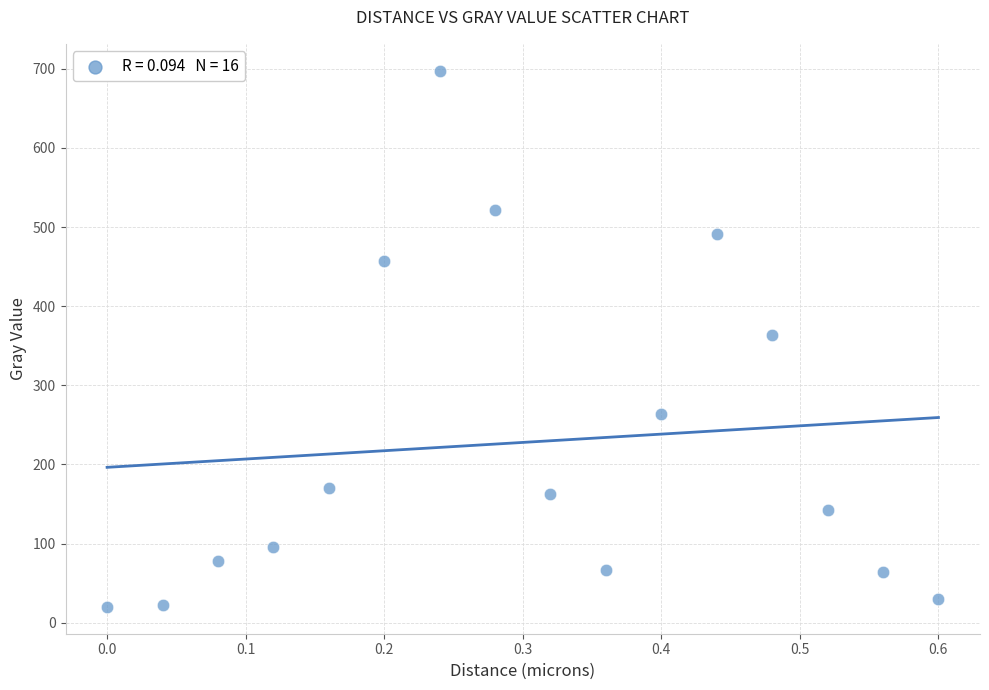

What is the range of Y values (max minus min)?

677.6